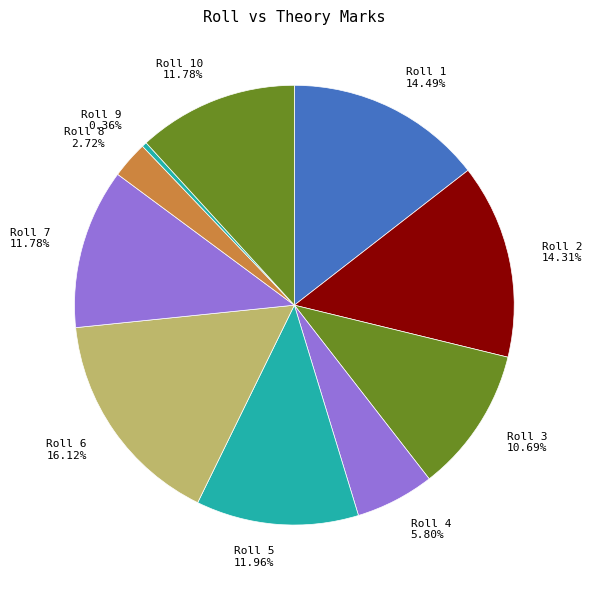

Count the number of slices in the pie.

10